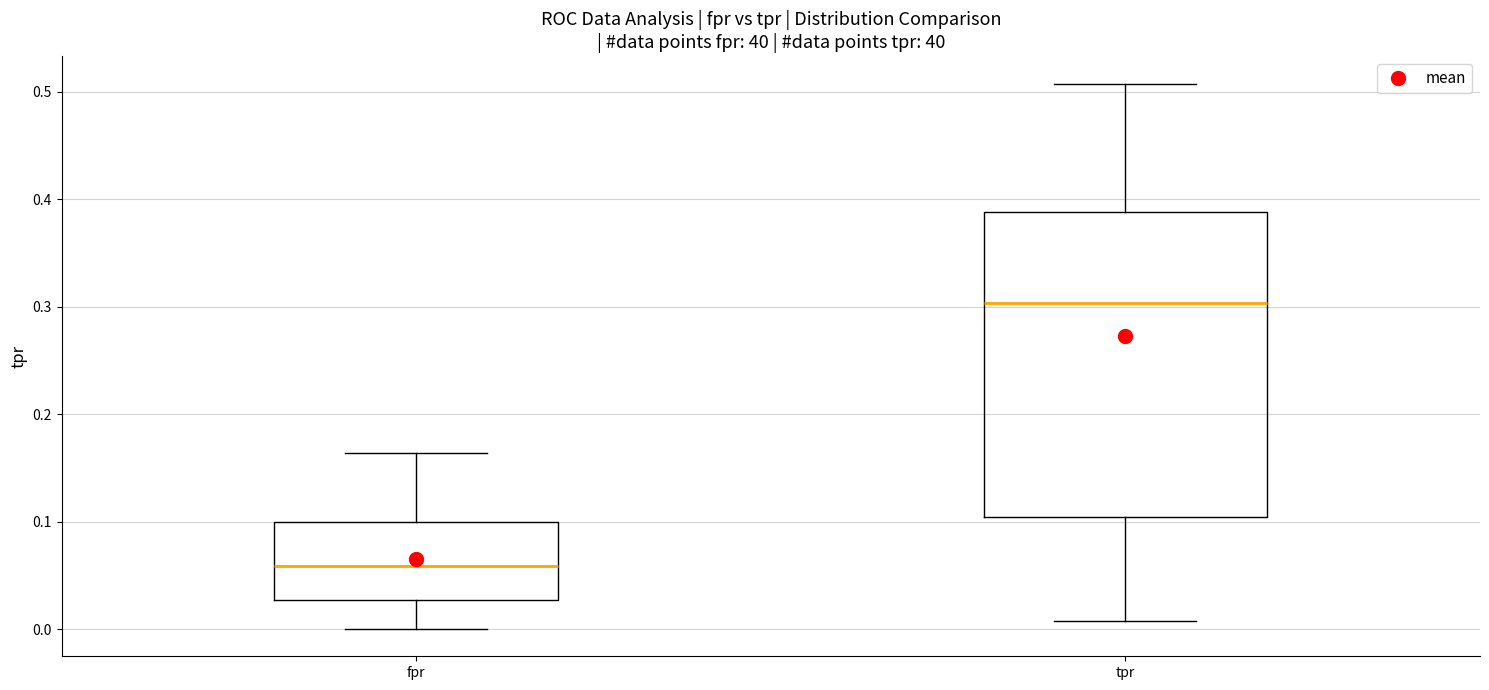

Which box has the highest median line?

tpr